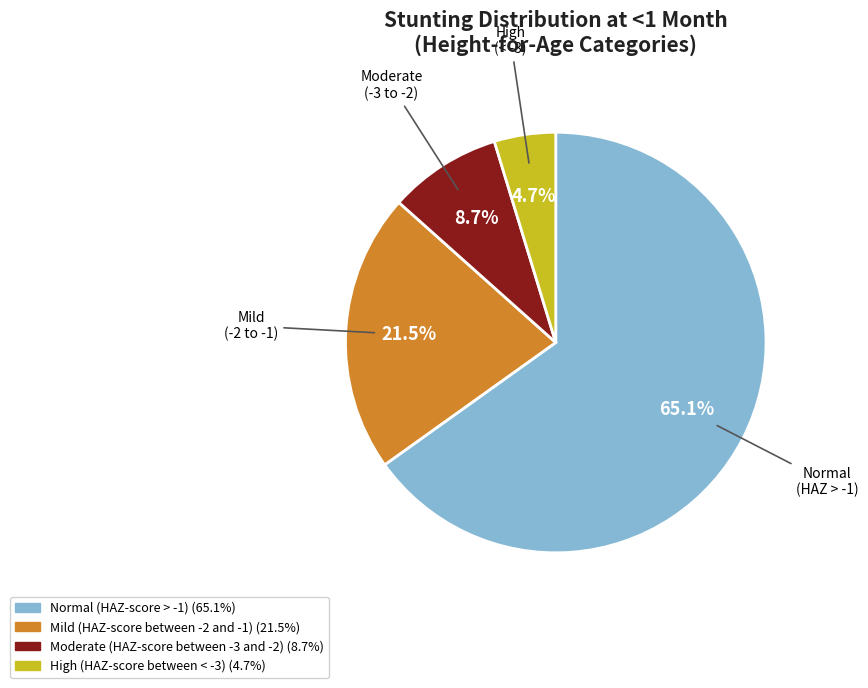

Is Normal (HAZ-score > -1) the majority of the pie?

Yes